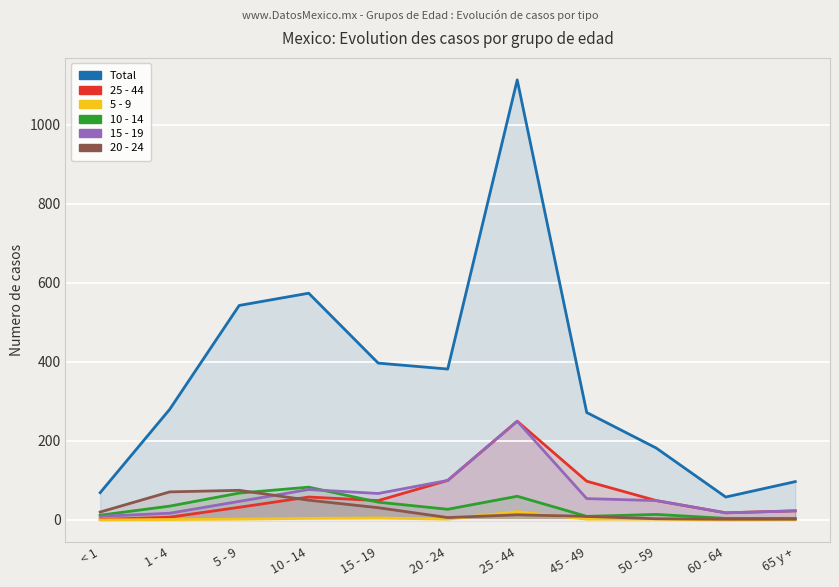

How many times do 20 - 24 and 5 - 9 cross each other?

2